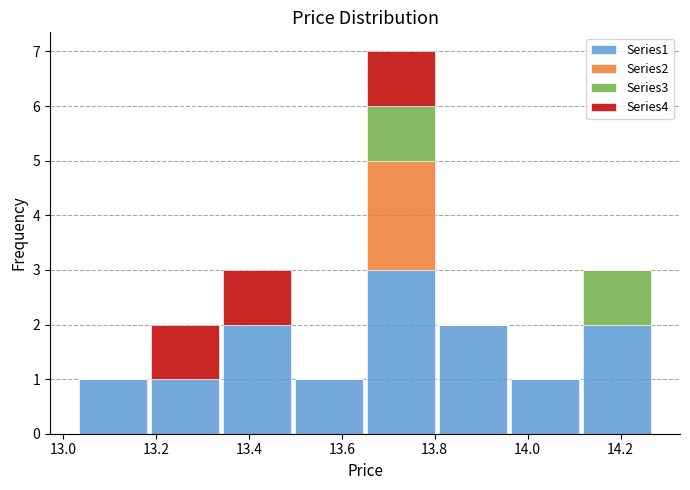

Reading left to right, list every stacked bar in this chart as the range it spans on the x-axis followed by its total height. Neither the bar edges nor the heights are printed on the chart, so give them approximately, as read against the axes.

13.030 to 13.185: 1
13.185 to 13.340: 2
13.340 to 13.495: 3
13.495 to 13.650: 1
13.650 to 13.805: 7
13.805 to 13.960: 2
13.960 to 14.115: 1
14.115 to 14.270: 3